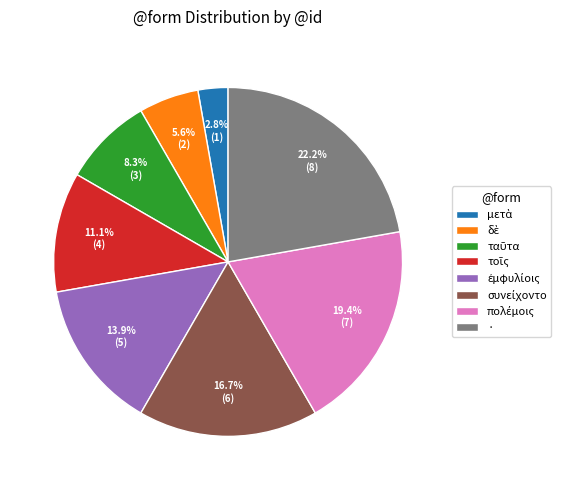

What portion of the pie excludes ·?

77.8%